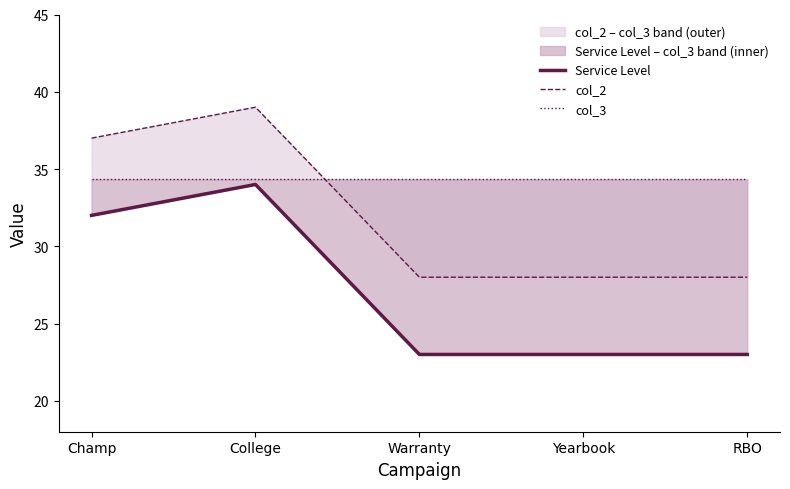

What is the sum of the col_2 values at Warranty and Champ?

65.0